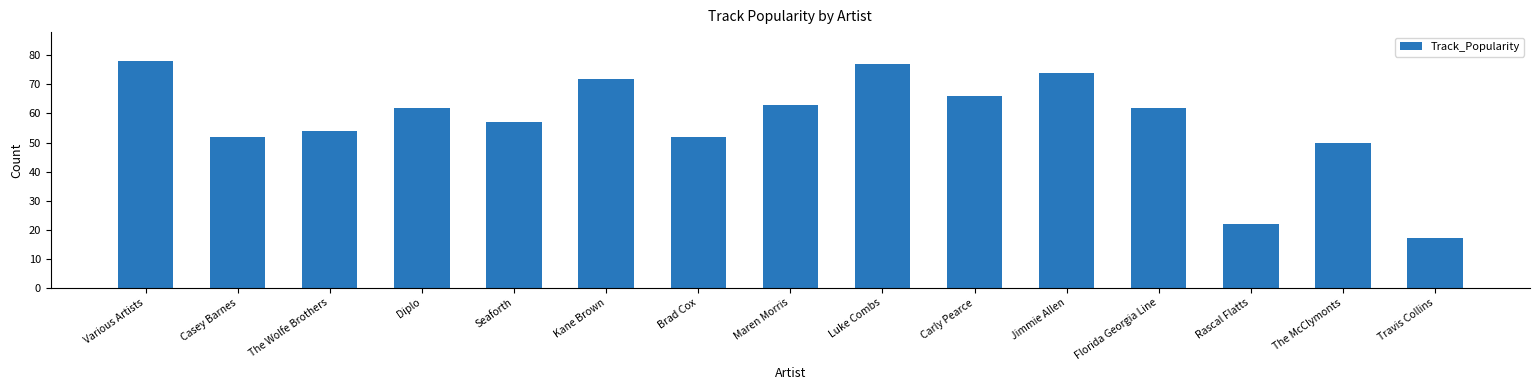

What is the smallest value displayed?

17